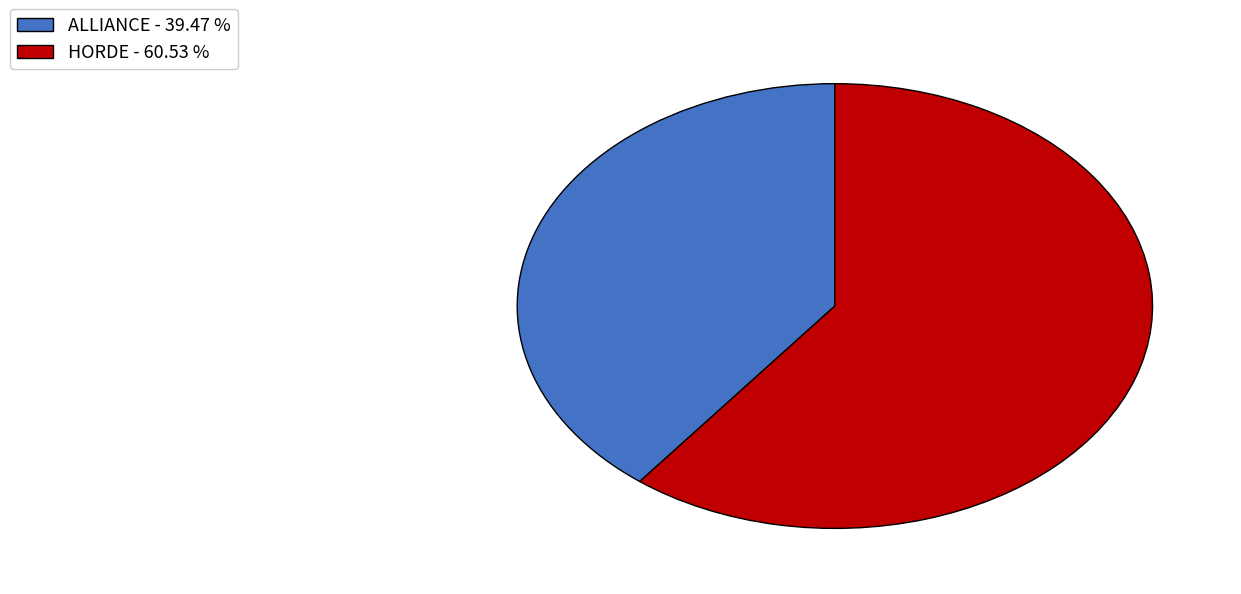

Which category has the smallest portion of the pie?

ALLIANCE